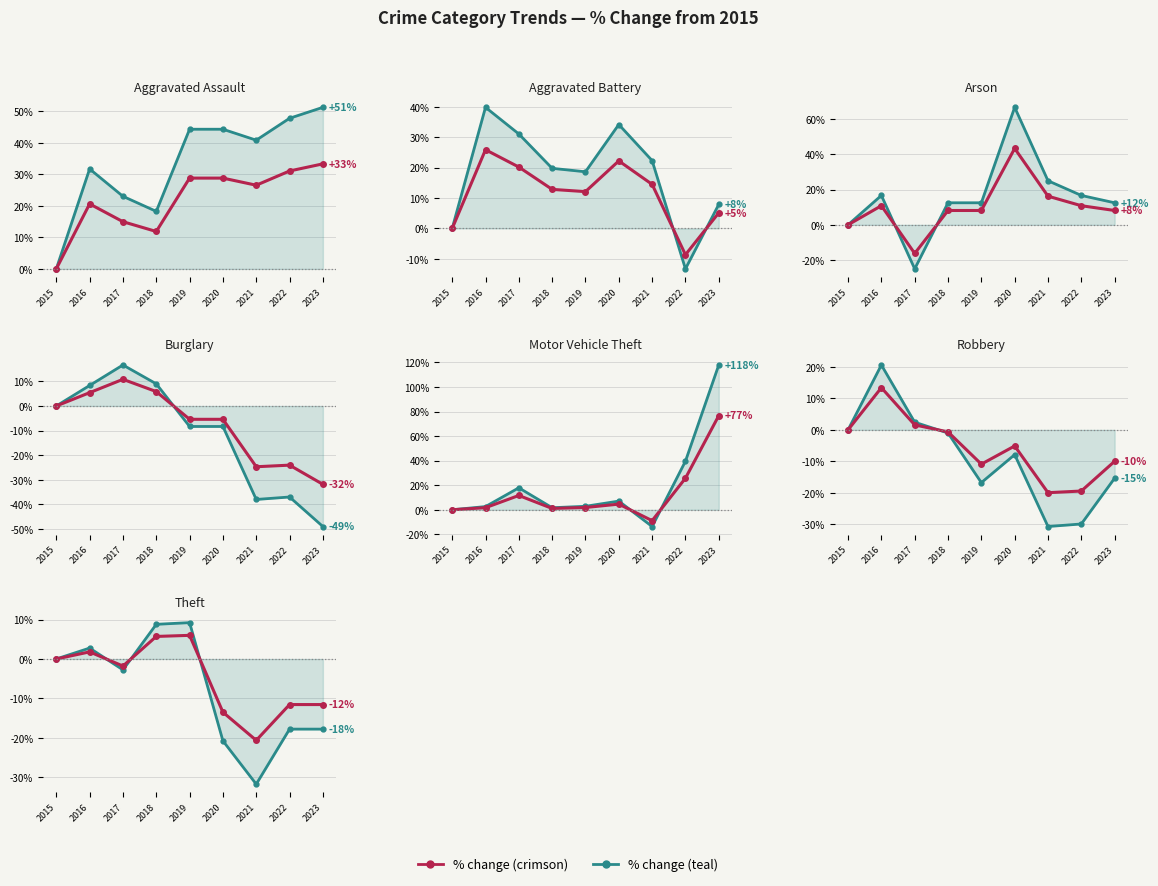

The value of % change (crimson) at 2020 is -13.5. True or false?

True